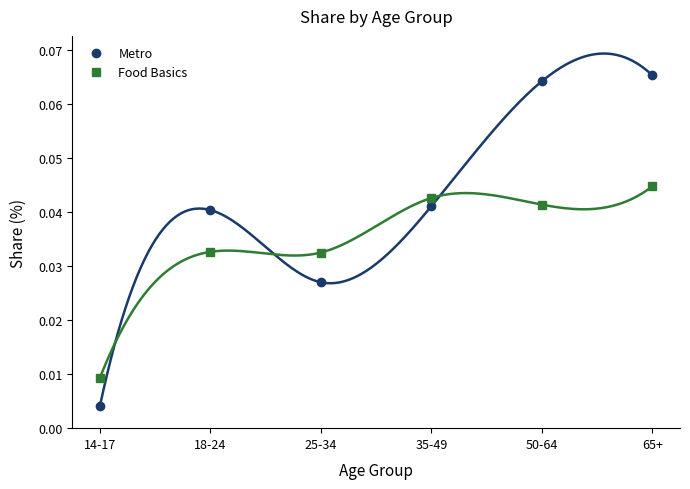

What are all the series names shown in the legend?

Metro, Food Basics